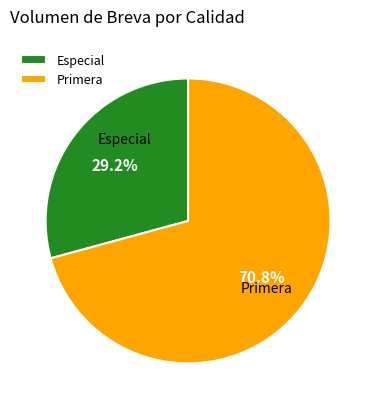

Do Especial and Primera together represent more than half of the pie?

Yes